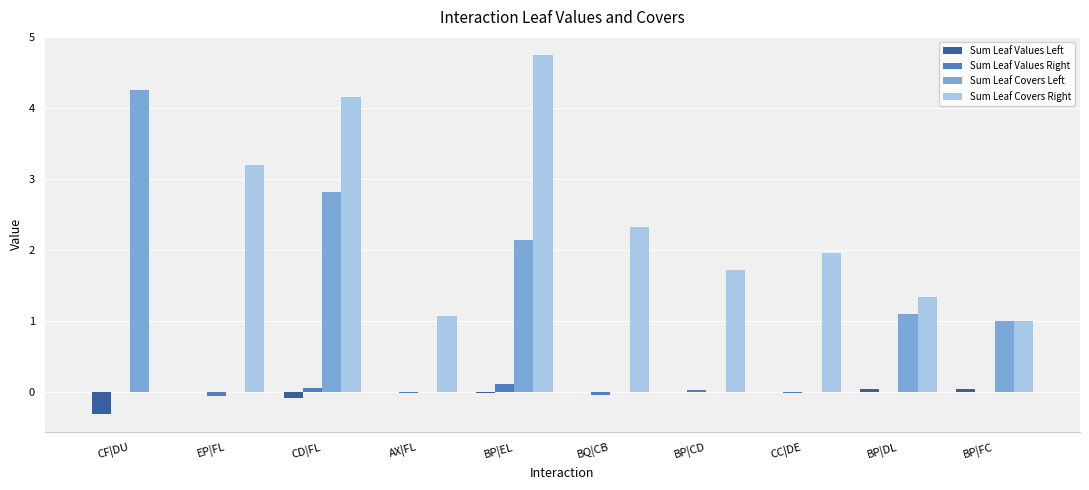

At which label is Sum Leaf Covers Right closest to 2?

CC|DE